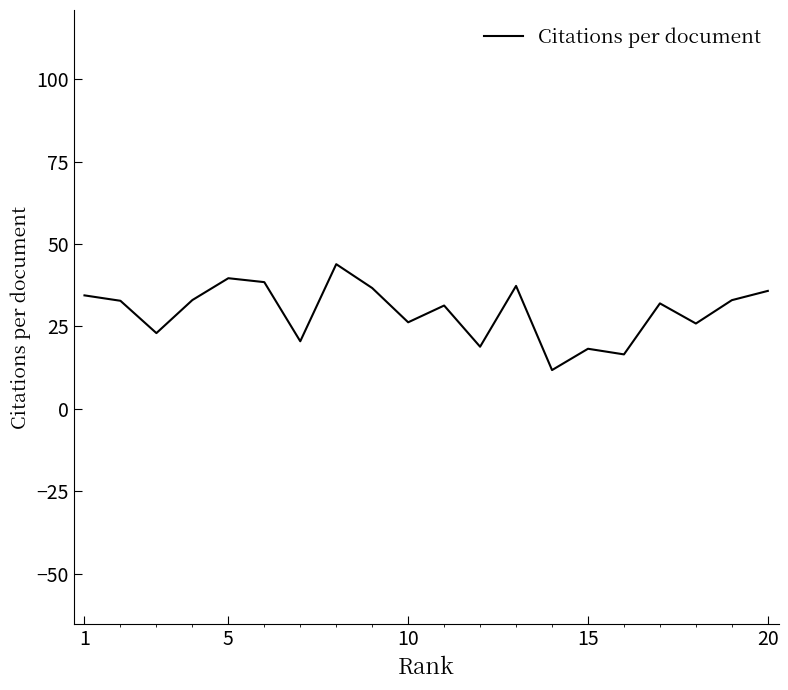

What is the difference between the maximum and minimum values?

32.1